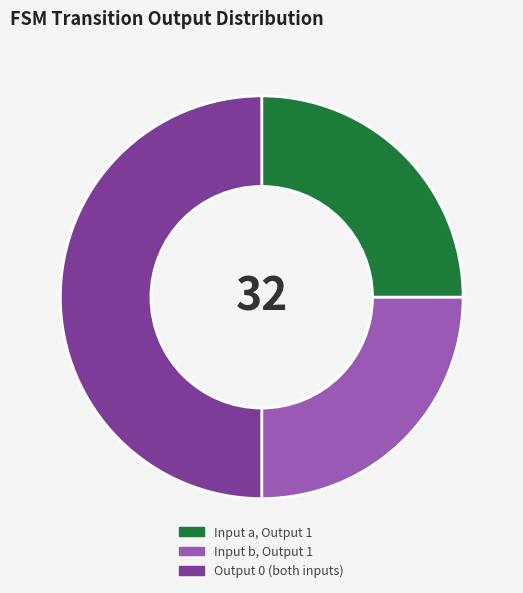

True or false: Input a, Output 1 accounts for 11% of the total.

False